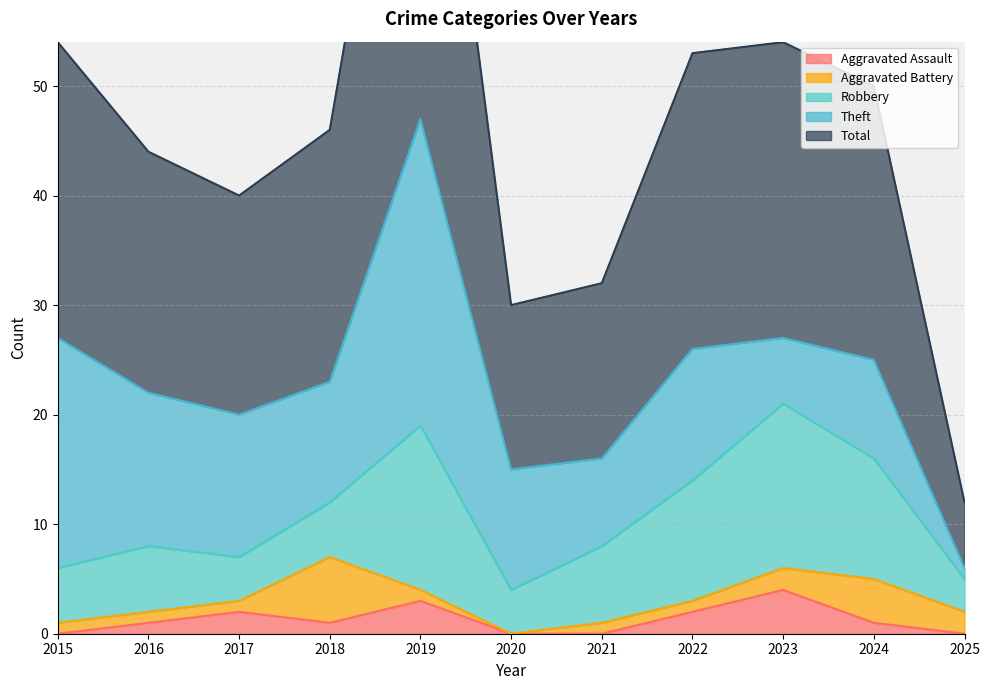

The Aggravated Assault series shows 4 at 2019. True or false?

False